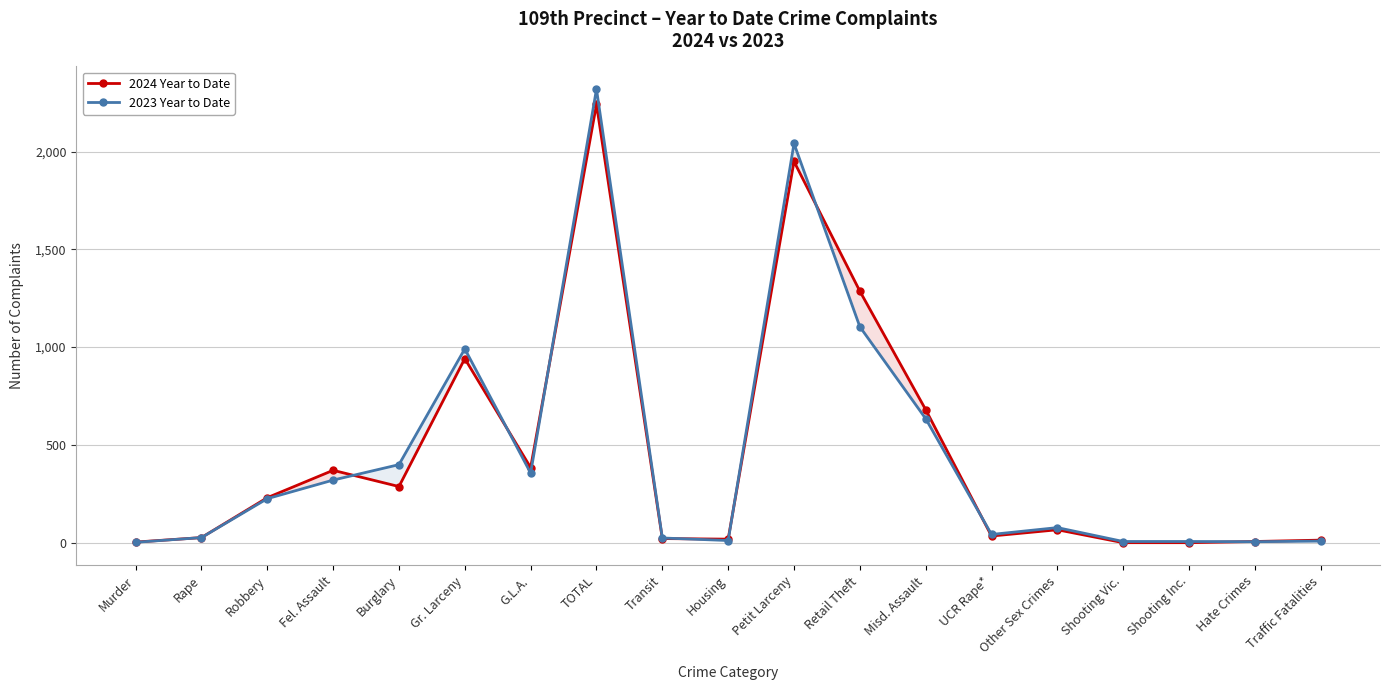

What is the maximum value shown in the chart?

2319